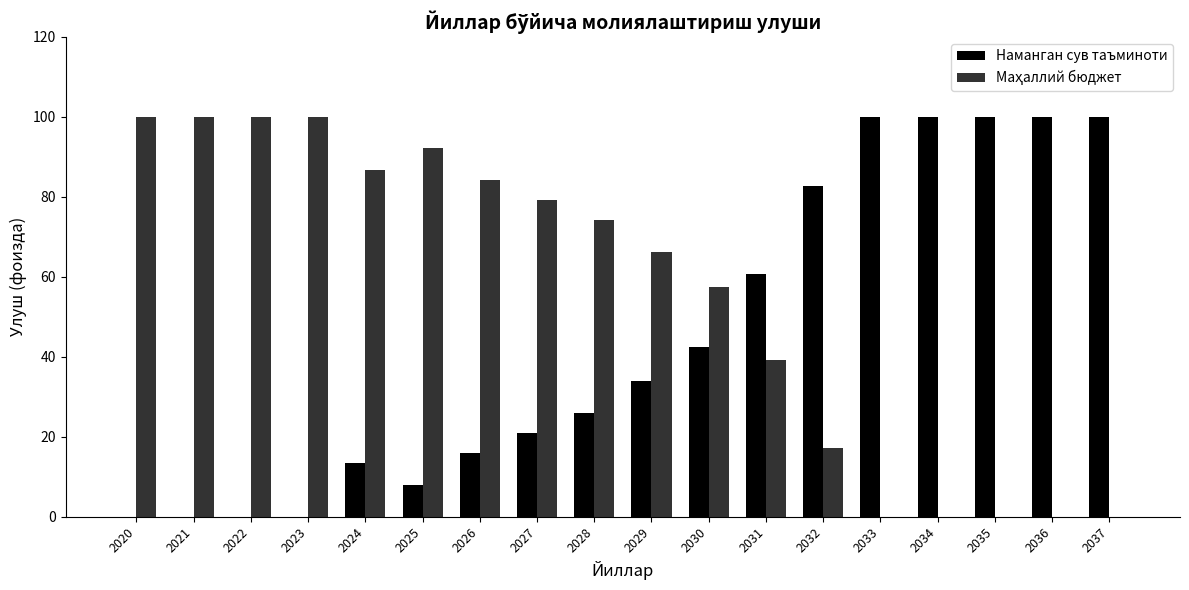

Does the chart contain stacked bars?

No